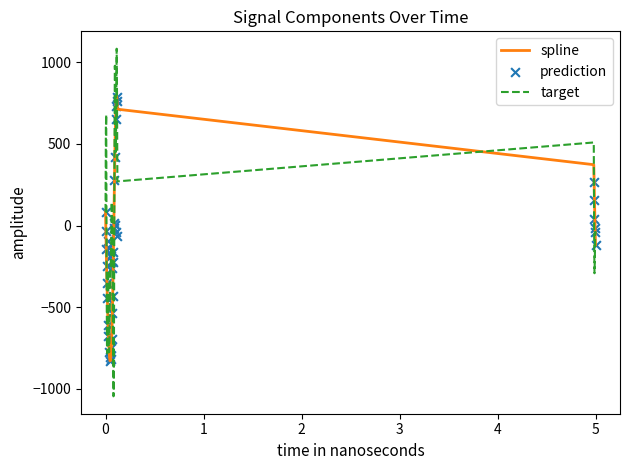

Which series has the largest total across all categories?

target